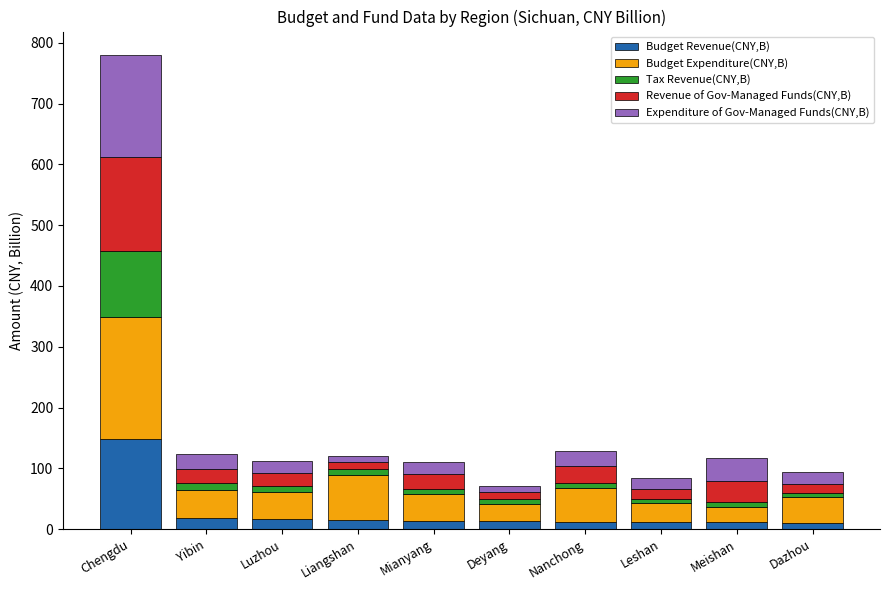

What is the highest value of the Budget Revenue(CNY,B) series?

148.3